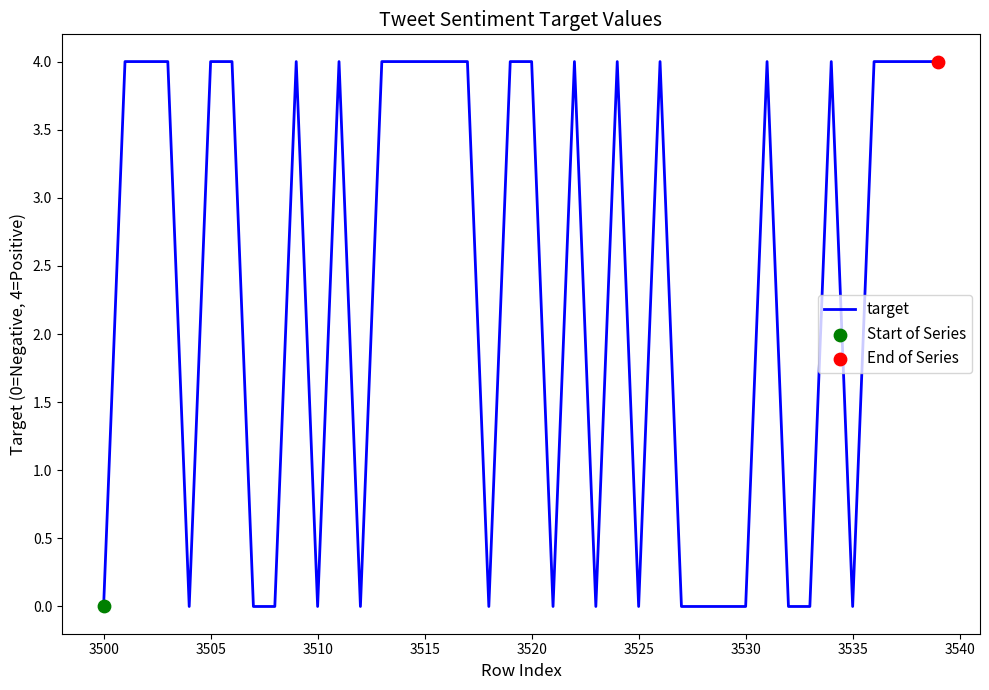

What is the greatest value displayed?

4